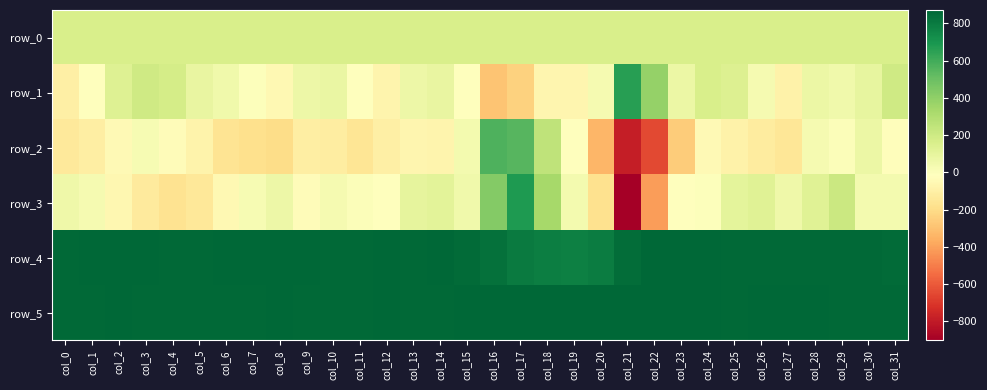

At which label does row_5 first exceed 865?

col_8